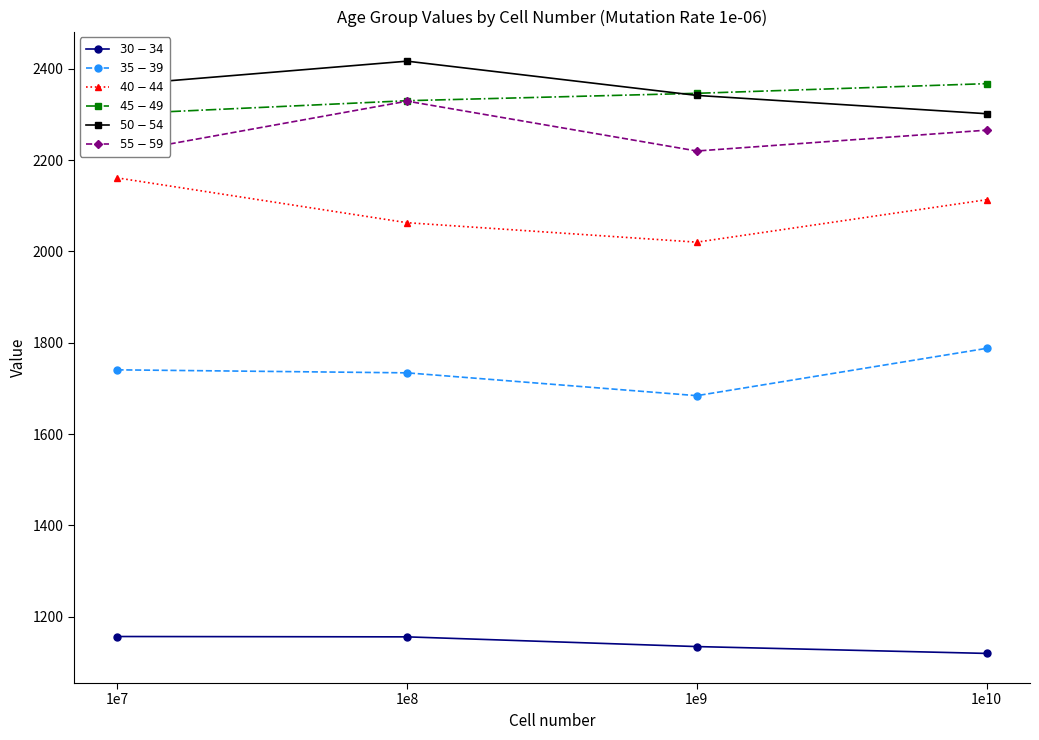

At how many categories does at least one series exceed 1878?

4